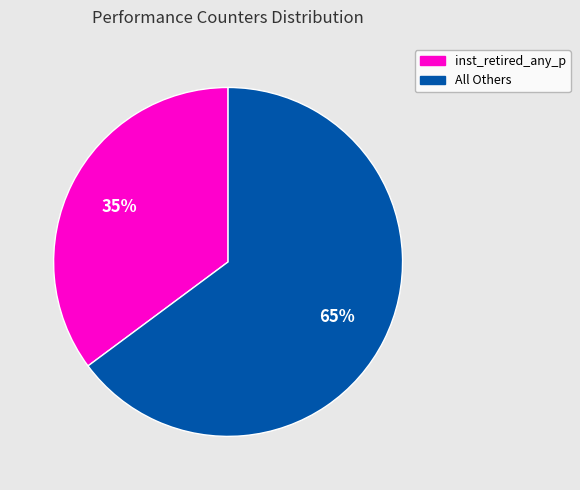

To the nearest percent, what is the average slice percentage?

50%